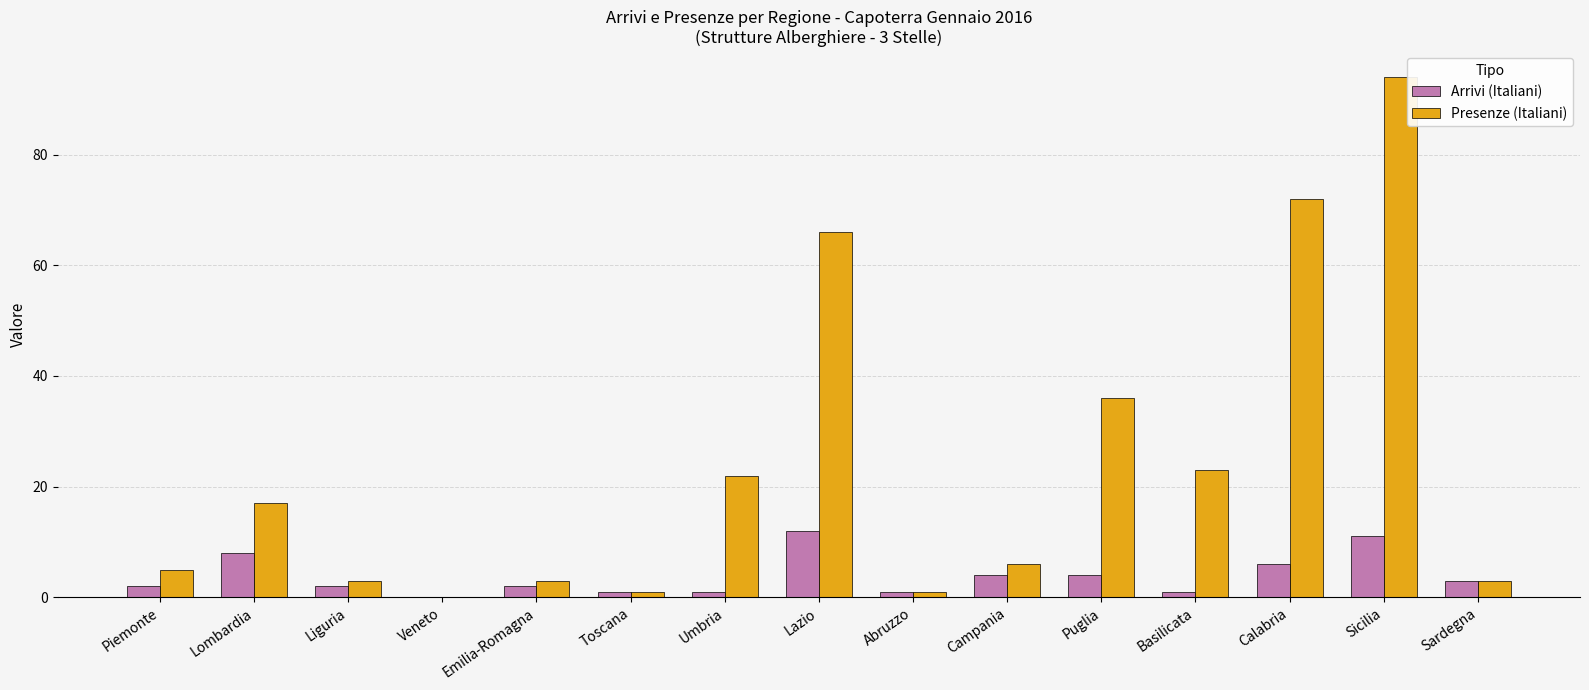

Which series has the largest total across all categories?

Presenze (Italiani)